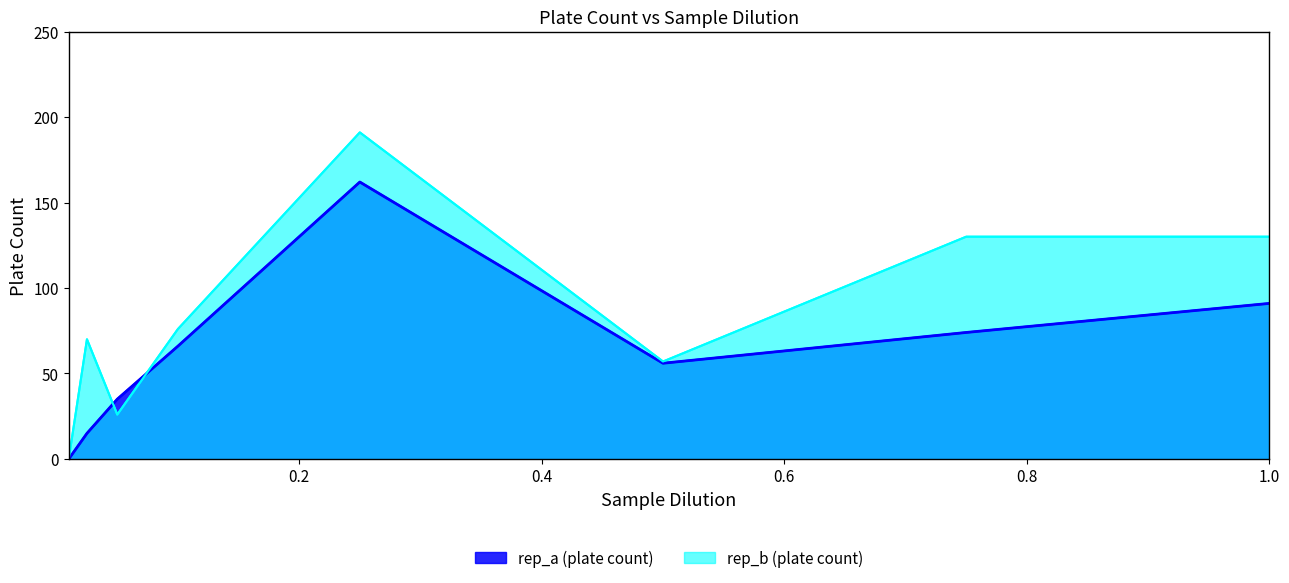

How many data points does each series have?

8